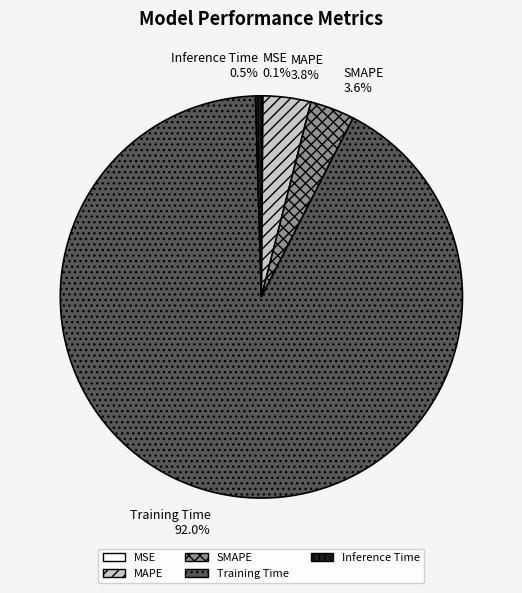

Is there any slice that represents more than half of the pie?

Yes